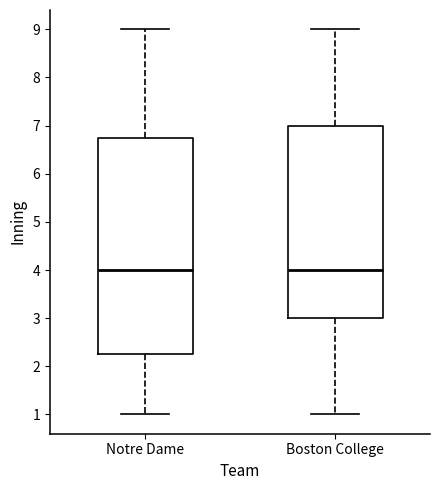

Which box is the tallest, from its lower edge to its upper edge?

Notre Dame